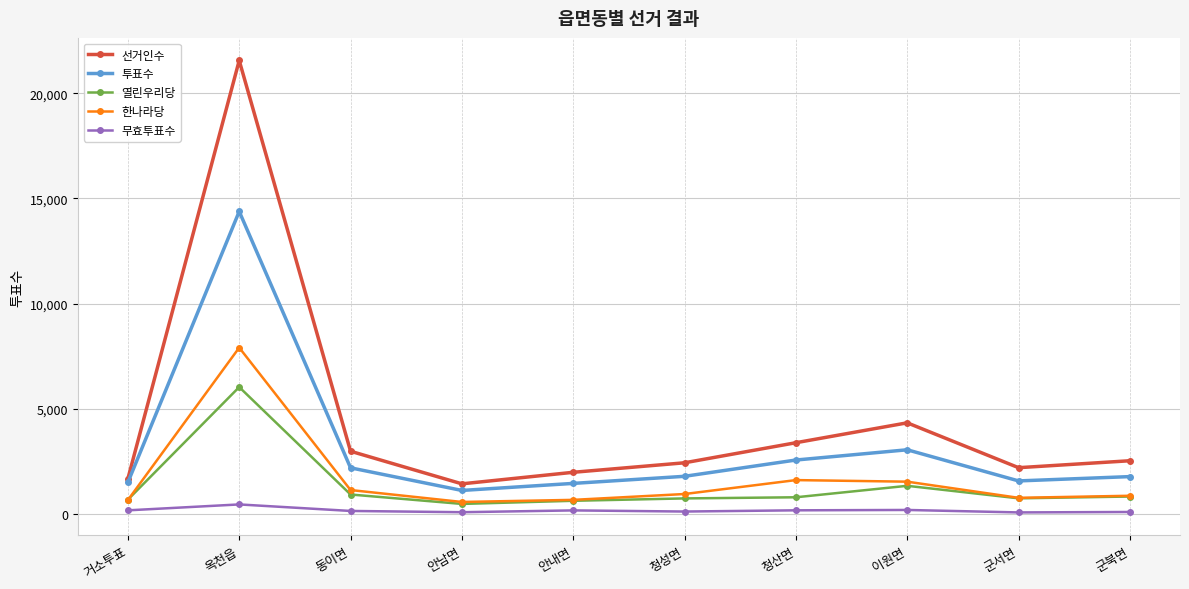

Where is 선거인수 nearest to the value 11490?

이원면